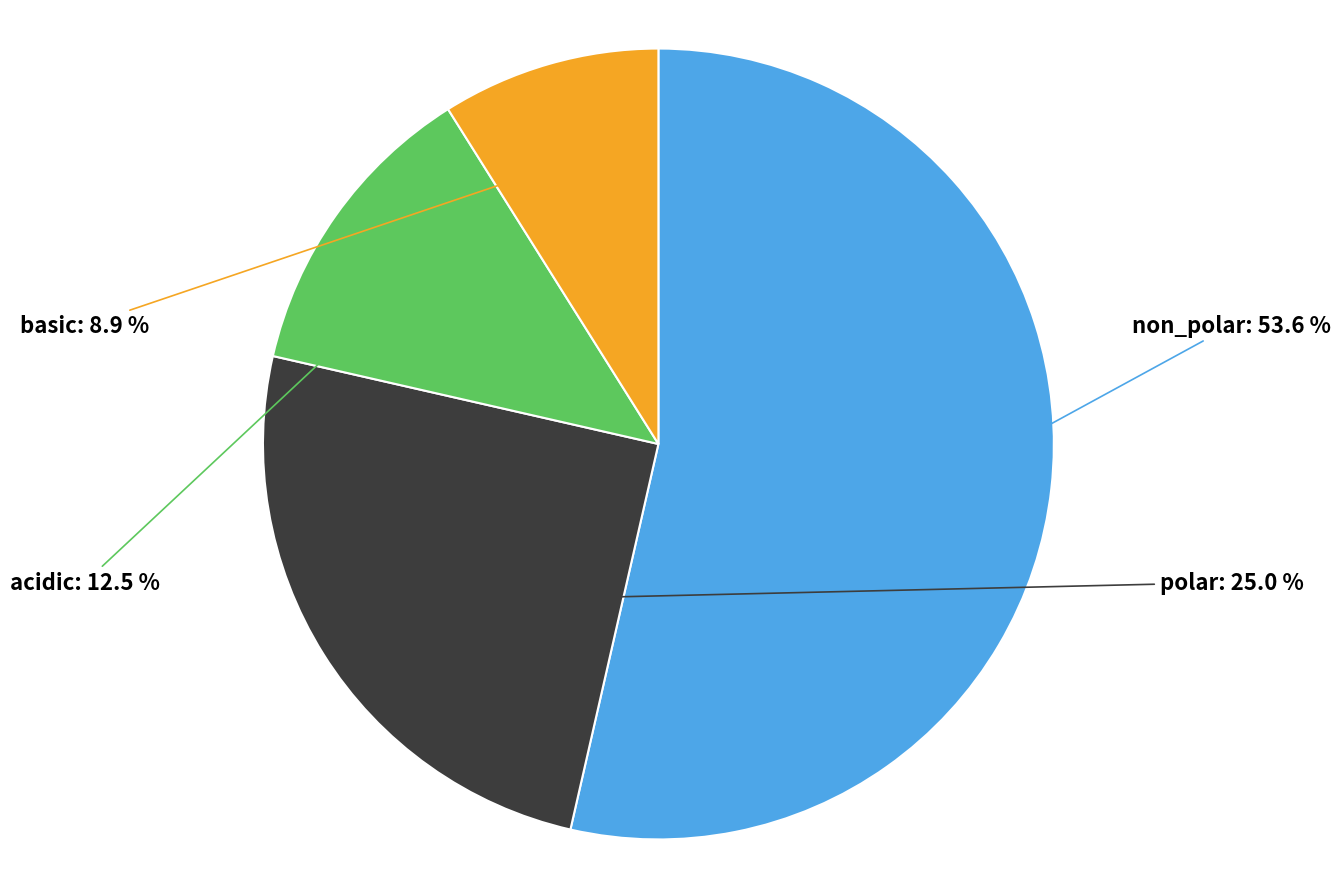

The non_polar slice represents 54% of the pie. True or false?

True